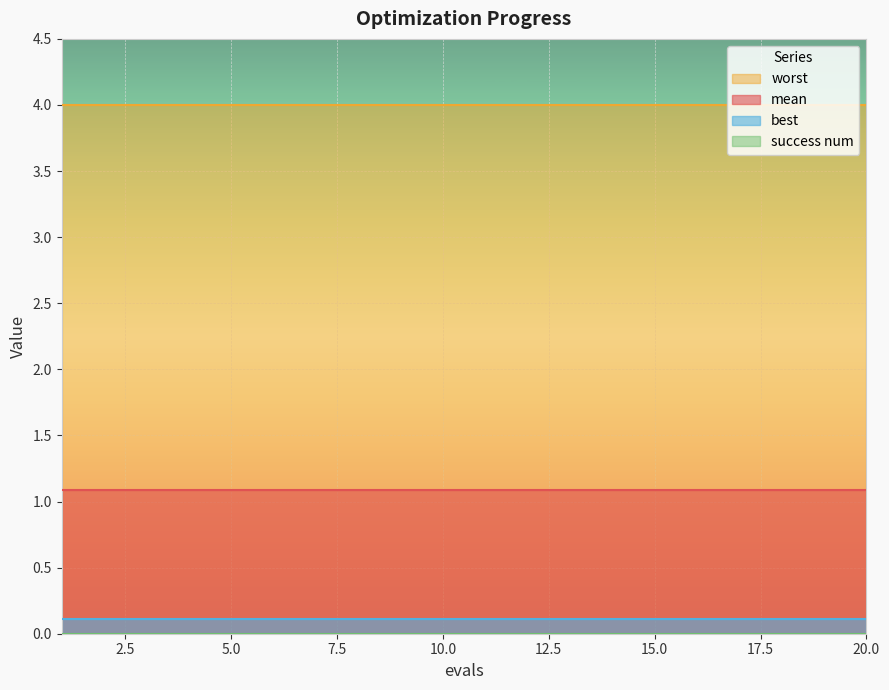

What are all the series names shown in the legend?

mean, best, worst, success num